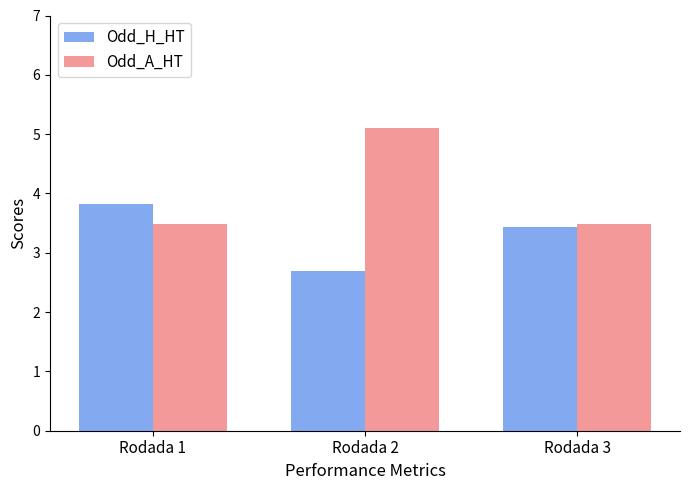

Rank the series by their average value, from highest to lowest.

Odd_A_HT, Odd_H_HT